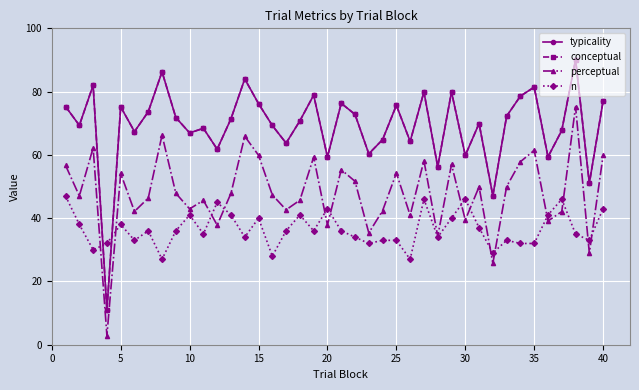

True or false: perceptual and conceptual intersect in this chart.

False